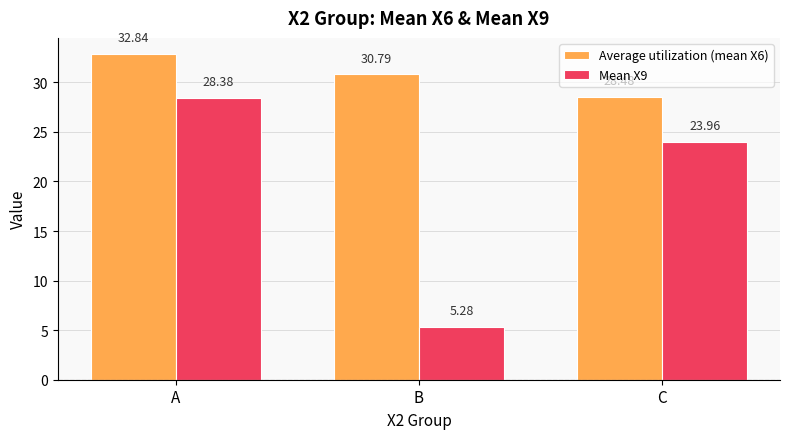

How many bars are there in total?

6